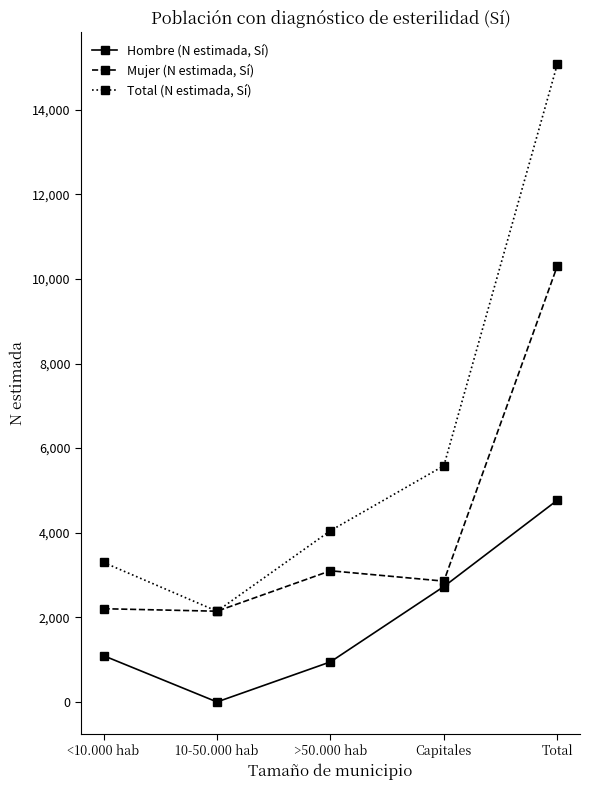

In Mujer (N estimada, Sí), how many points are lower than both neighbors (excluding endpoints)?

2